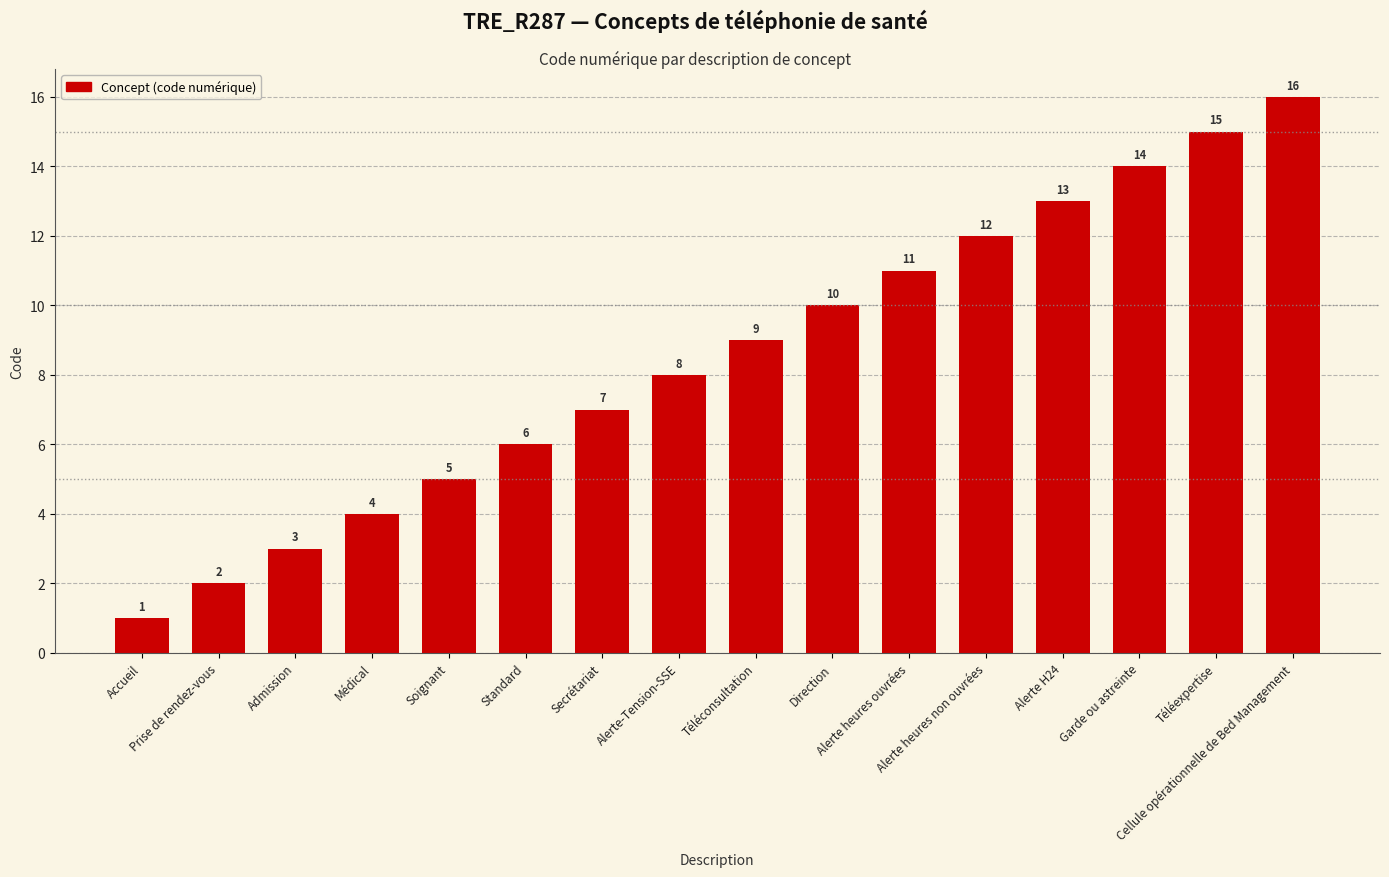

Reading left to right, transcribe all the data shown in this chart.

Accueil=1	Prise de rendez-vous=2	Admission=3	Médical=4	Soignant=5	Standard=6	Secrétariat=7	Alerte-Tension-SSE=8	Téléconsultation=9	Direction=10	Alerte heures ouvrées=11	Alerte heures non ouvrées=12	Alerte H24=13	Garde ou astreinte=14	Téléexpertise=15	Cellule opérationnelle de Bed Management=16